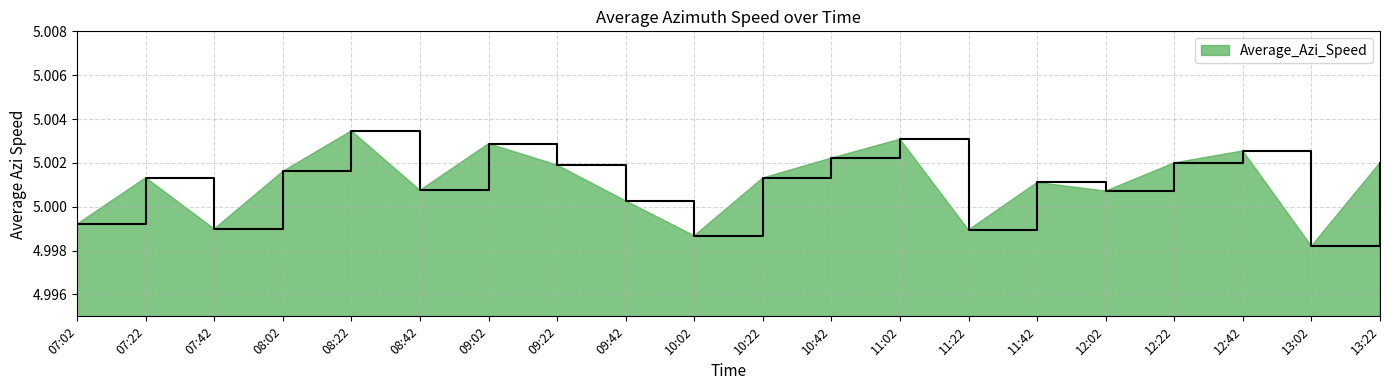

Approximately how many times larger is the value at 11:02 compared to 07:02?

1.0